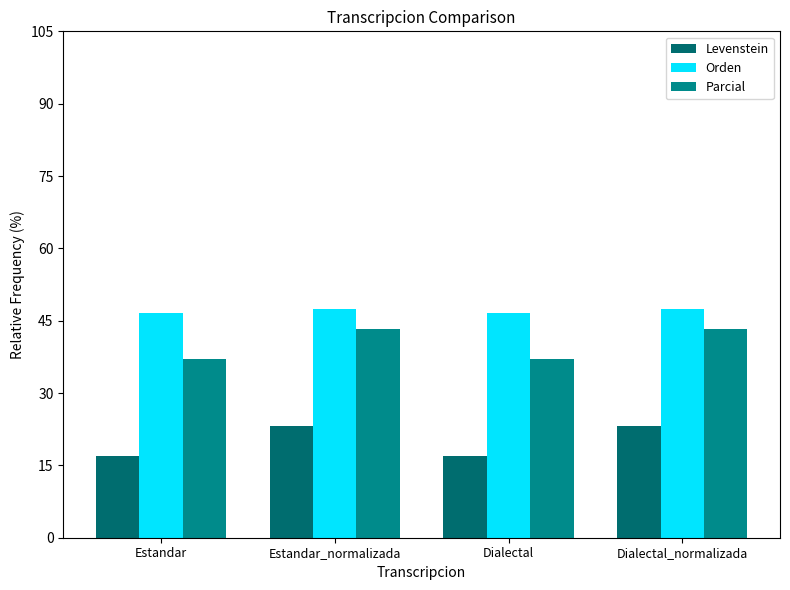

How many values in the Orden series exceed 47?

2